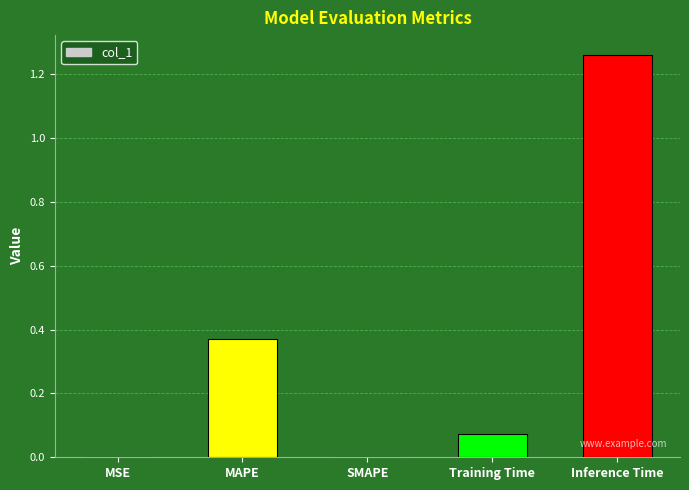

What is the change in value from MSE to MAPE?

+0.4